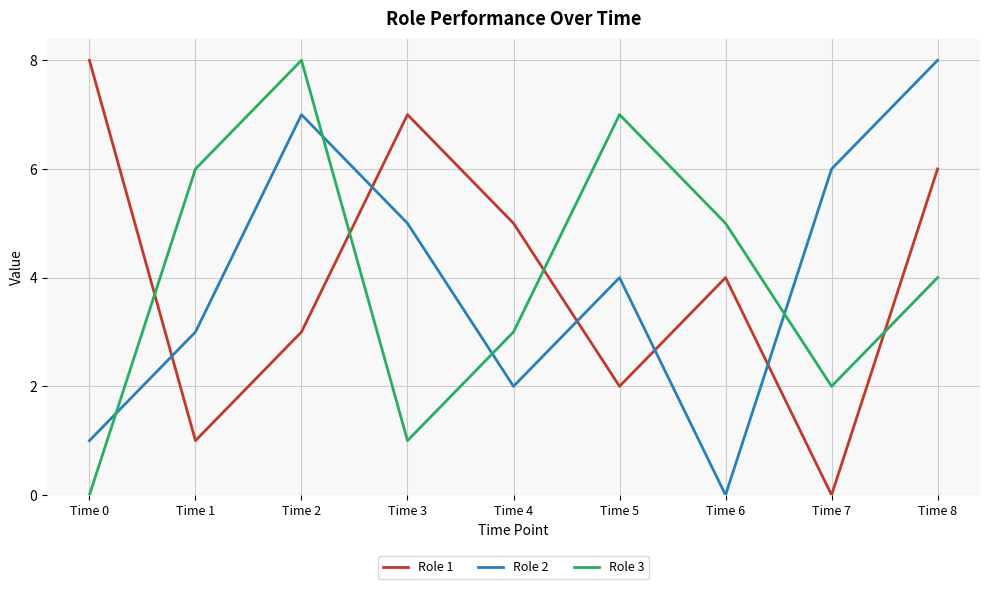

Reading left to right, what are all the values shown in this chart?

Role 1: Time 0=8	Time 1=1	Time 2=3	Time 3=7	Time 4=5	Time 5=2	Time 6=4	Time 7=0	Time 8=6
Role 2: Time 0=1	Time 1=3	Time 2=7	Time 3=5	Time 4=2	Time 5=4	Time 6=0	Time 7=6	Time 8=8
Role 3: Time 0=0	Time 1=6	Time 2=8	Time 3=1	Time 4=3	Time 5=7	Time 6=5	Time 7=2	Time 8=4